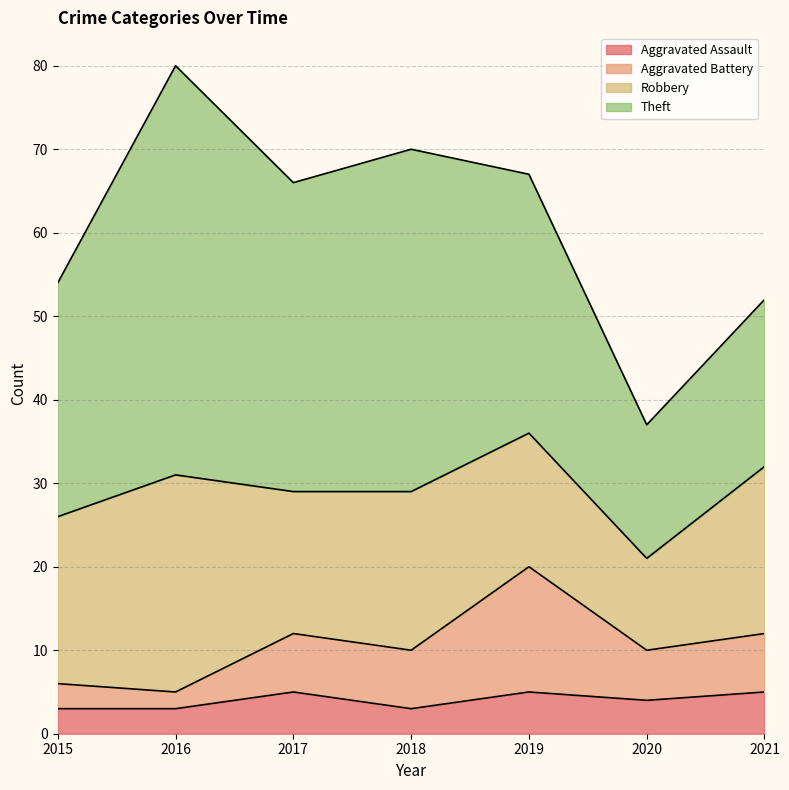

Where is the first local minimum for Aggravated Battery?

2016